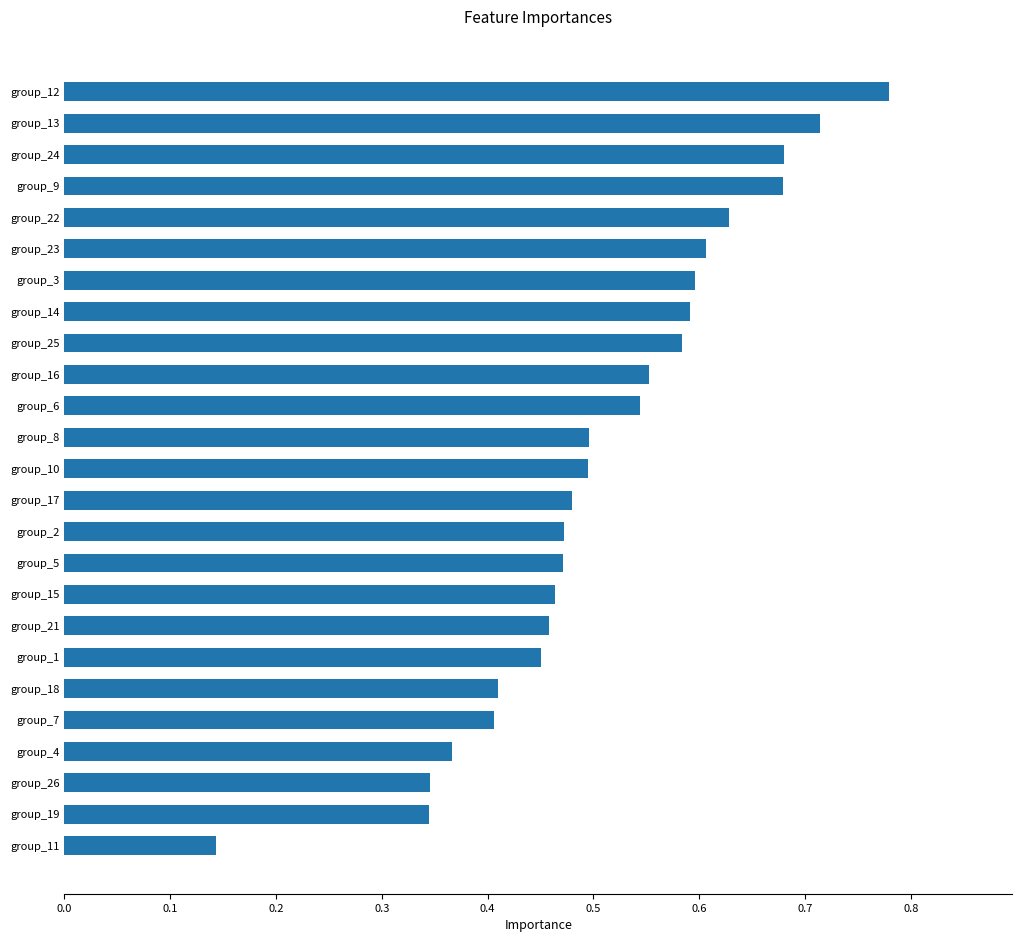

Which has a higher value, group_18 or group_17?

group_17